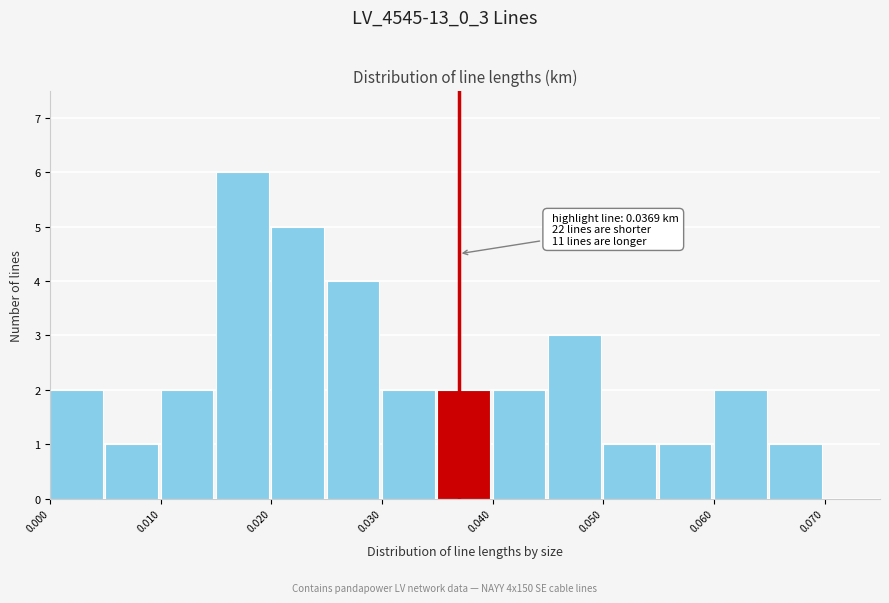

Which range on the x-axis has the tallest bar?

0.015 to 0.020